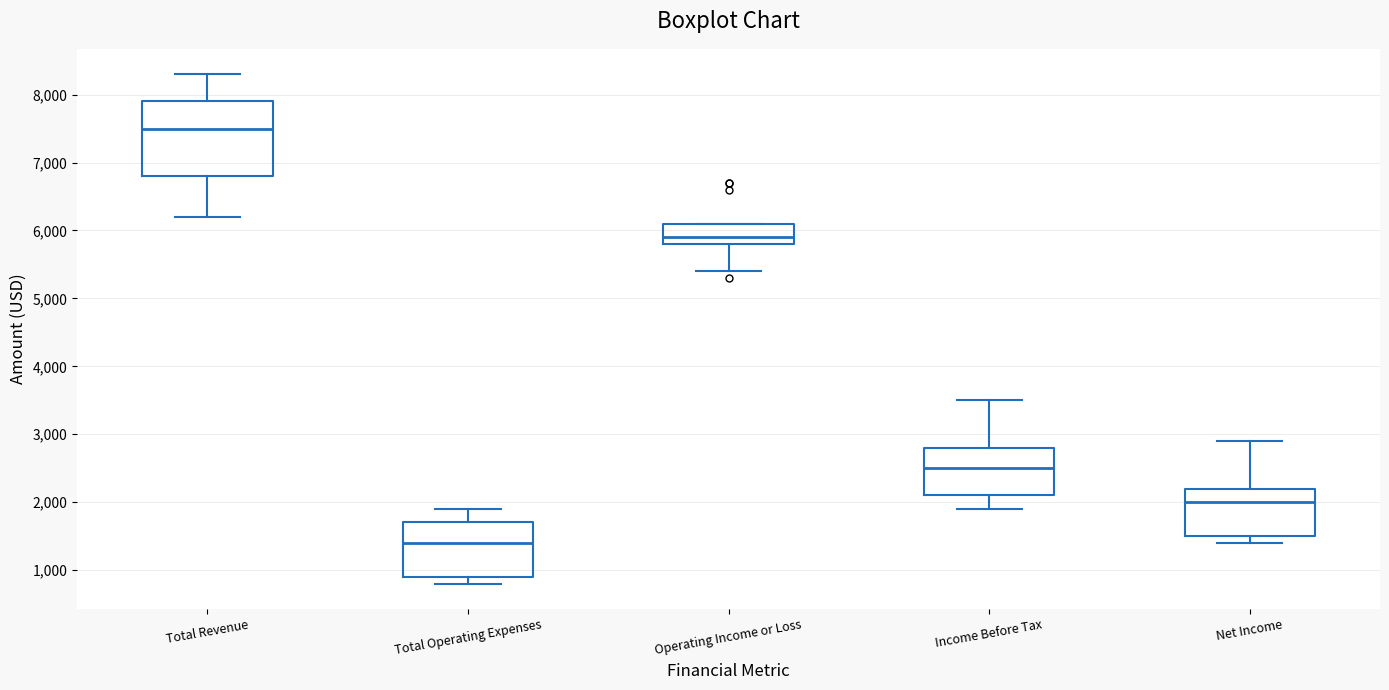

Reading left to right, transcribe this box plot: for each box, give where its median line is, the range the box spans, and where its two whiskers end, as read against the y-axis. The values are not printed on the chart, so give them approximately, as read against the axis.

Total Revenue: median 7500, box 6800 to 7900, whiskers 6200 to 8300
Total Operating Expenses: median 1400, box 900 to 1700, whiskers 800 to 1900
Operating Income or Loss: median 5900, box 5800 to 6100, whiskers 5400 to 6100
Income Before Tax: median 2500, box 2100 to 2800, whiskers 1900 to 3500
Net Income: median 2000, box 1500 to 2200, whiskers 1400 to 2900